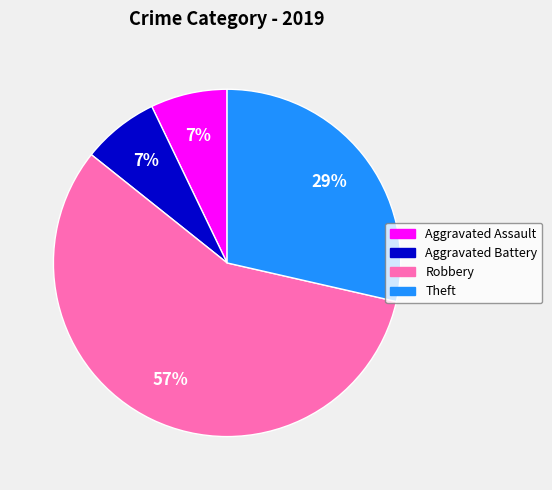

Is the sum of Aggravated Battery and Robbery greater than half?

Yes